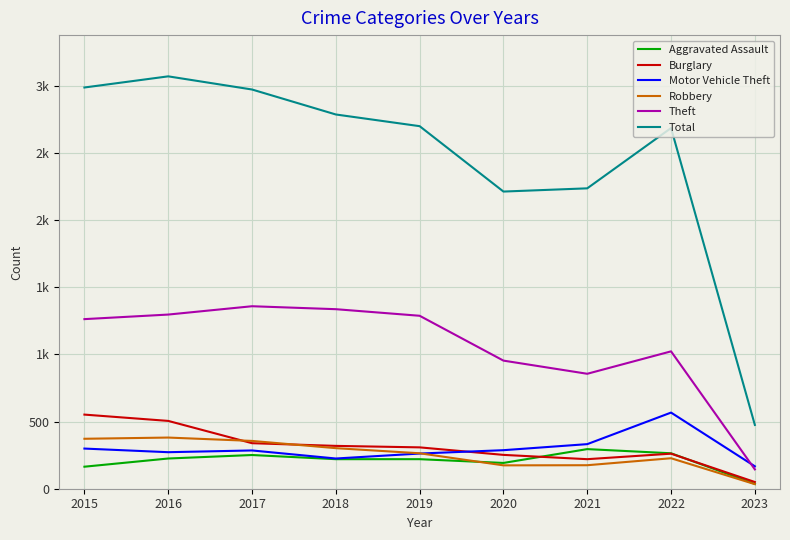

What are all the series names shown in the legend?

Aggravated Assault, Burglary, Motor Vehicle Theft, Robbery, Theft, Total